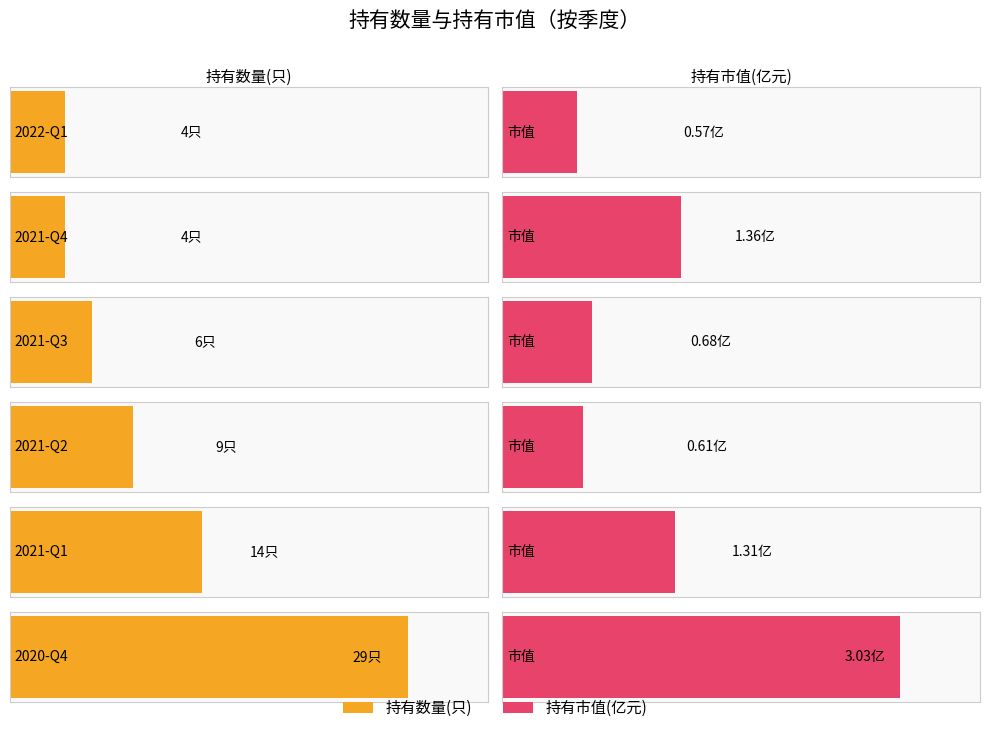

What position from the right is 2021-Q4?

5